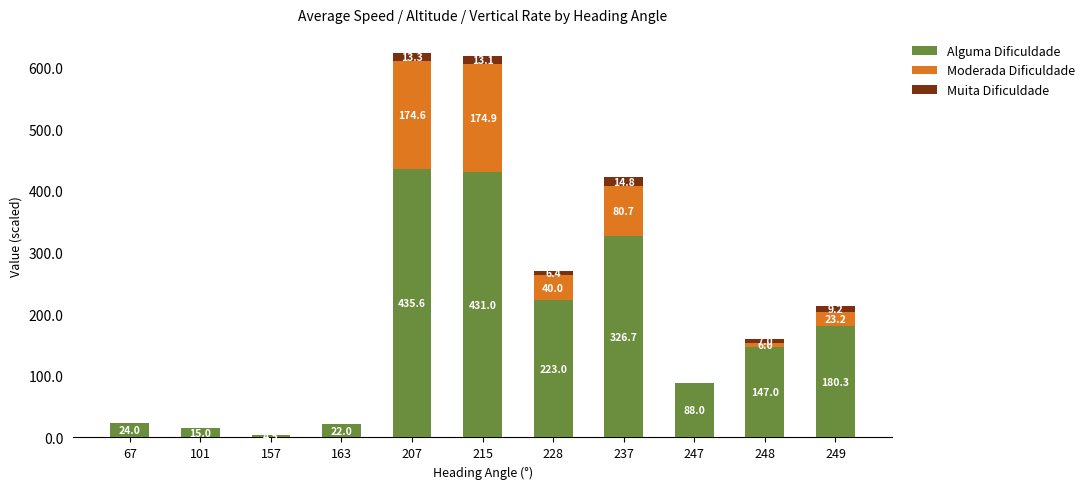

What is the sum of all Alguma Dificuldade values?

1897.1